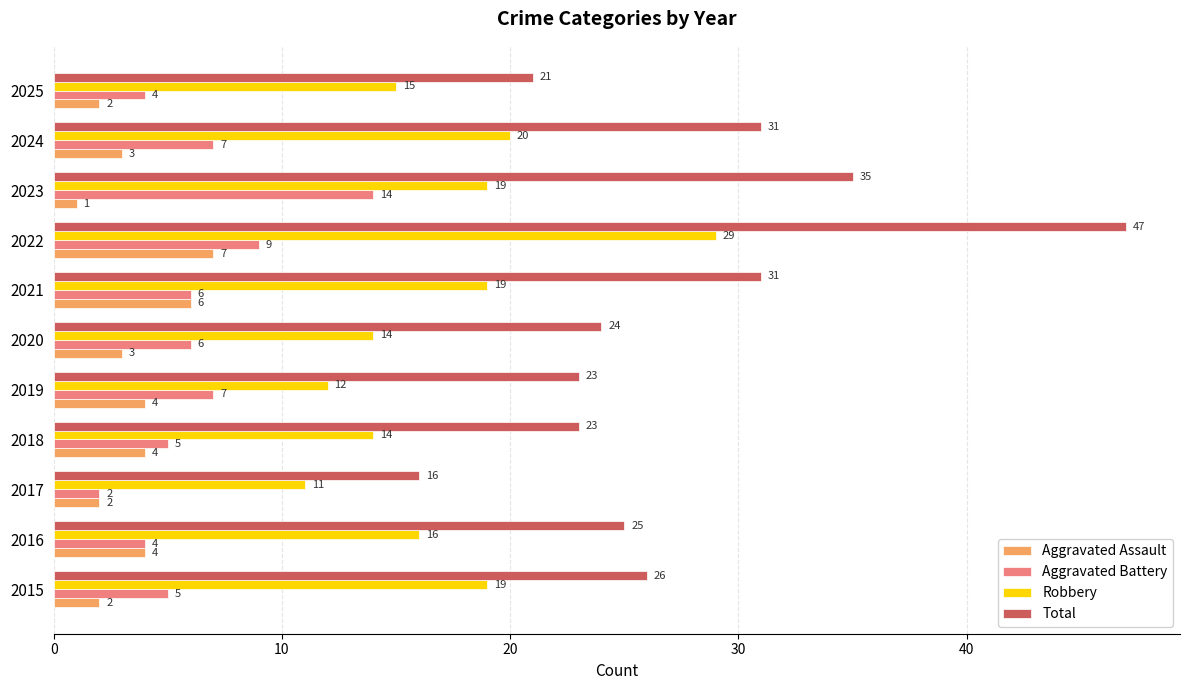

What is the sum of the Aggravated Battery values at 2021 and 2023?

20